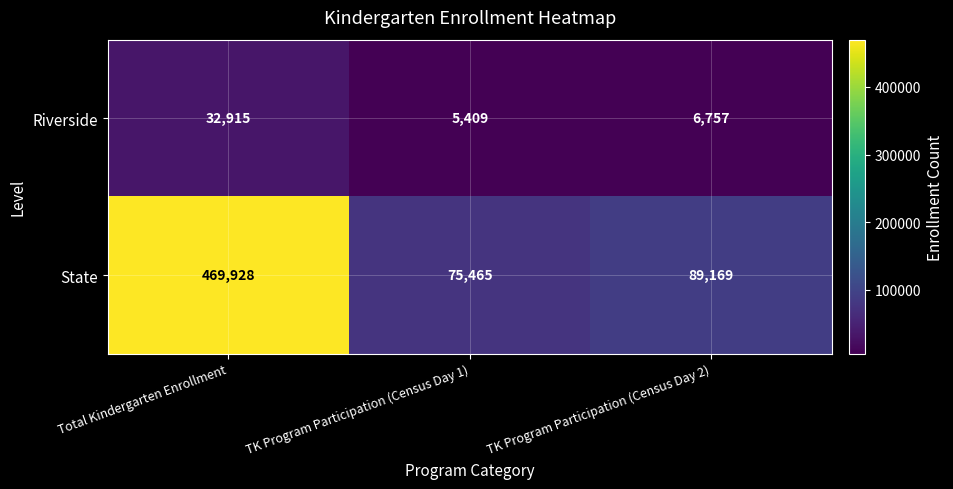

What is the difference between the highest and lowest values at TK Program Participation (Census Day 1)?

70056